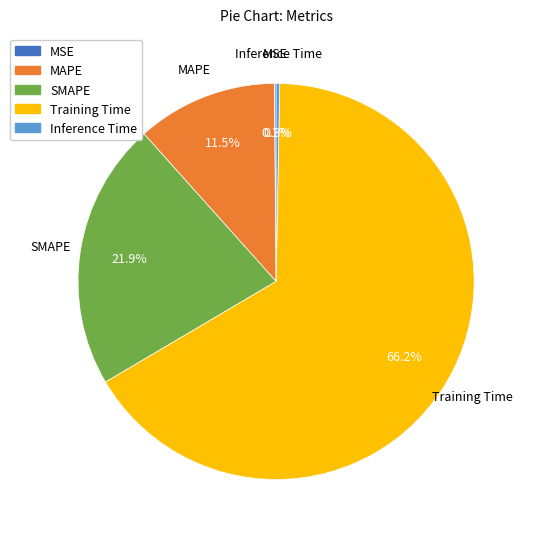

Between SMAPE and Inference Time, which is larger?

SMAPE